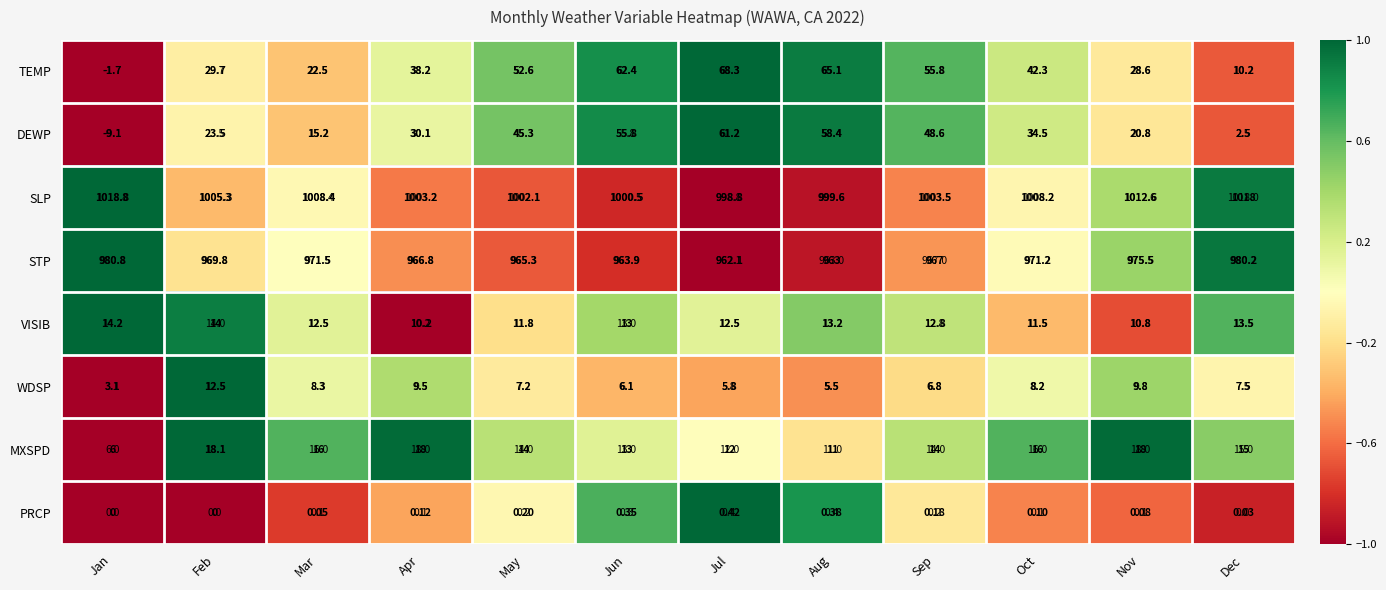

Which series has the widest spread of values?

TEMP